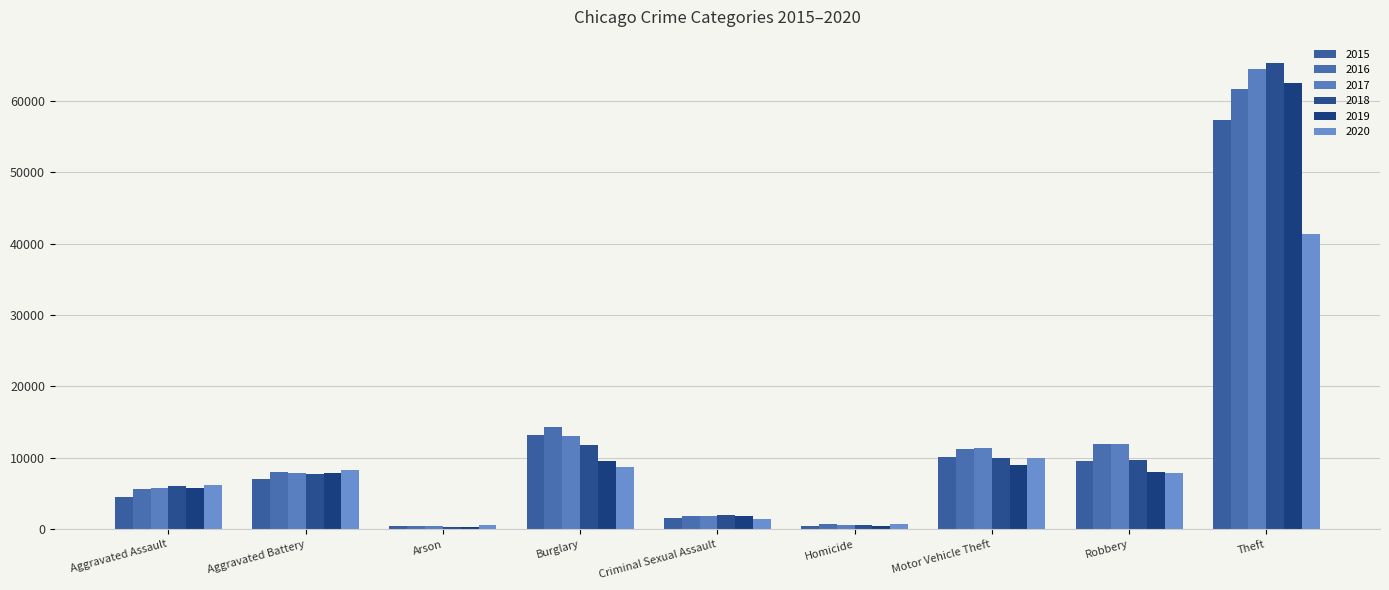

The 2016 series shows 8085 at Aggravated Battery. True or false?

True